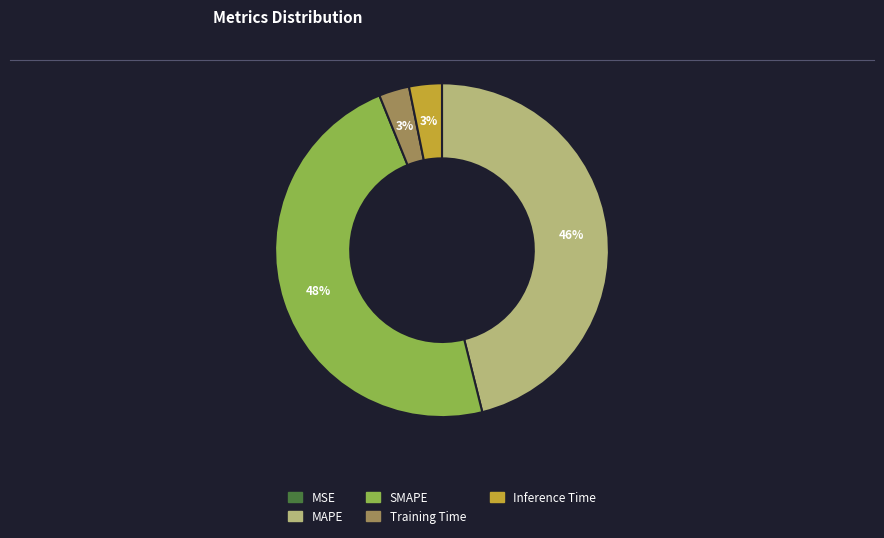

What percentage is the MAPE slice, to the nearest percent?

46%